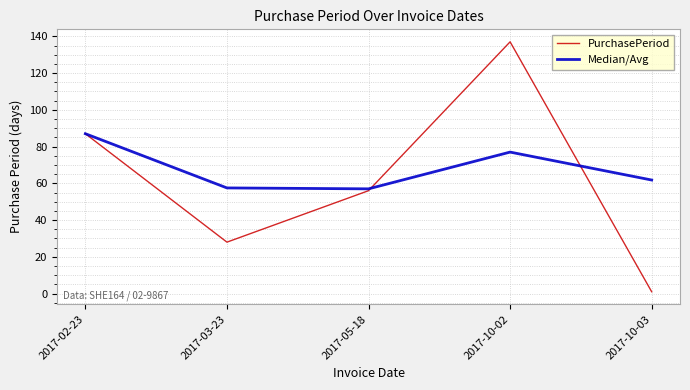

How many interior local peaks does the PurchasePeriod series have?

1